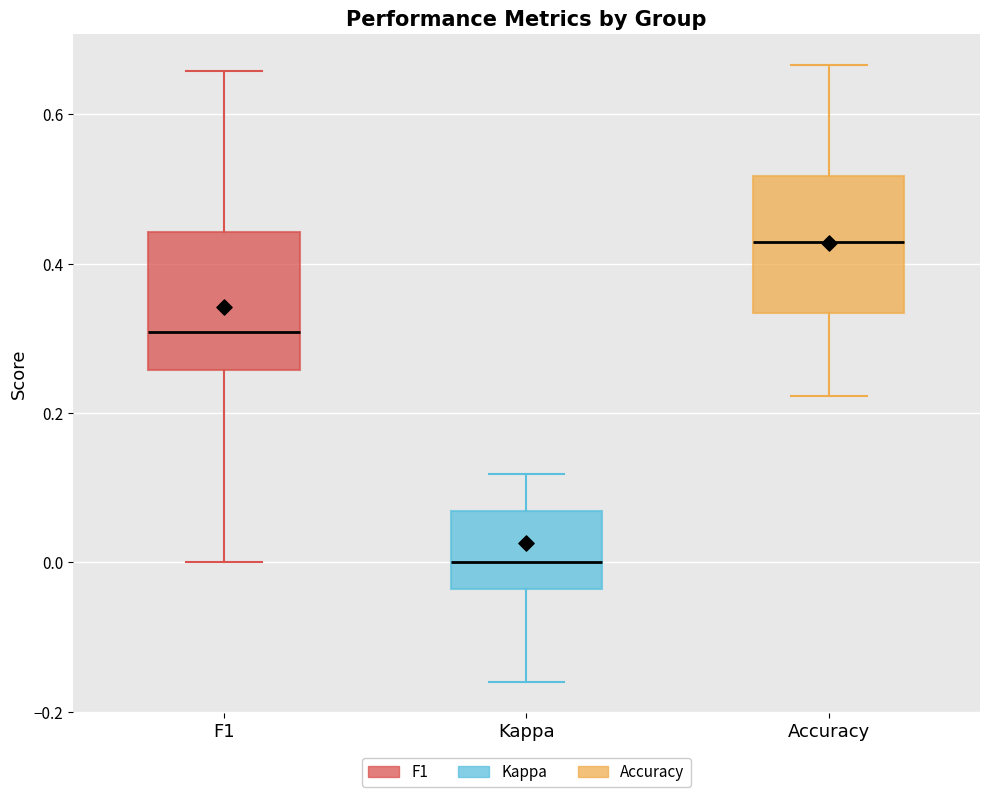

Reading left to right, read every box against the y-axis: the position of its median line, the range the box covers, and the ends of its whiskers. The values are not printed on the chart, so give them approximately, as read against the axis.

F1: median 0.30, box 0.26 to 0.44, whiskers 0.00 to 0.66
Kappa: median 0.00, box -0.04 to 0.06, whiskers -0.16 to 0.12
Accuracy: median 0.42, box 0.34 to 0.52, whiskers 0.22 to 0.66